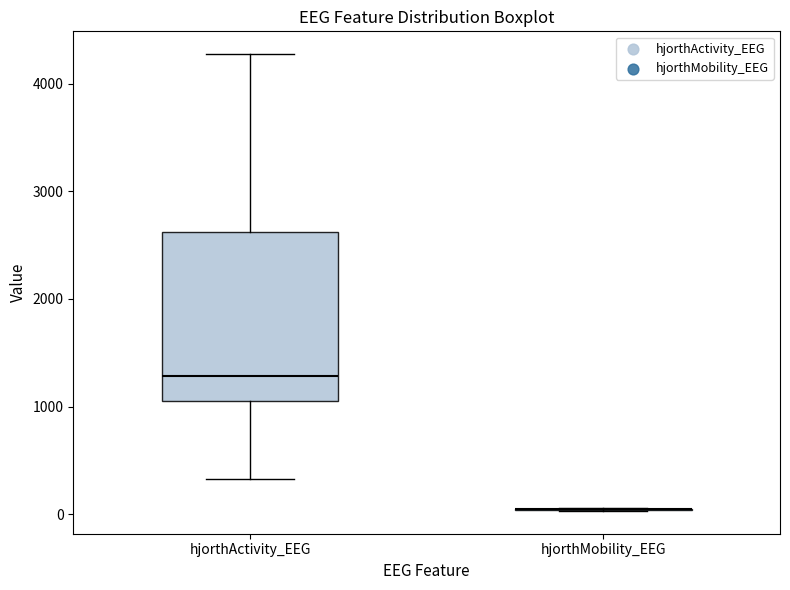

Reading left to right, read every box against the y-axis: the position of its median line, the range the box covers, and the ends of its whiskers. The values are not printed on the chart, so give them approximately, as read against the axis.

hjorthActivity_EEG: median 1300, box 1100 to 2600, whiskers 300 to 4300
hjorthMobility_EEG: box collapsed to a line at 0, whiskers 0 to 100